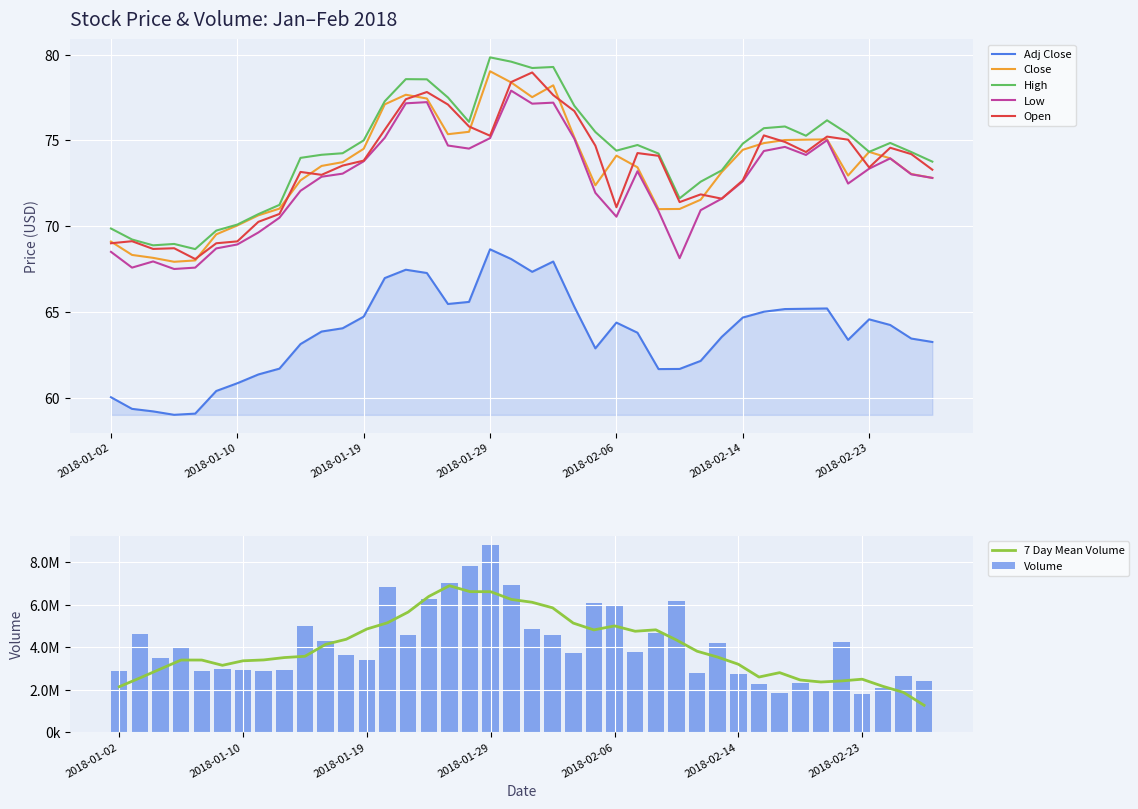

True or false: Close has a value of 72.8 at 2018-02-28.

True